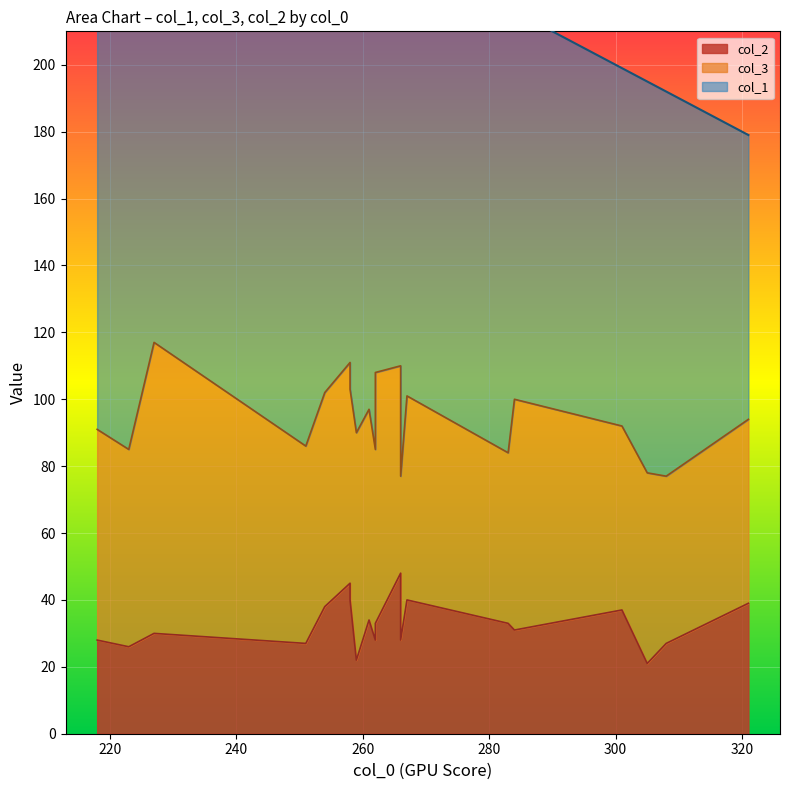

Is the value of col_2 at 266 greater than the value of col_3 at 305?

No